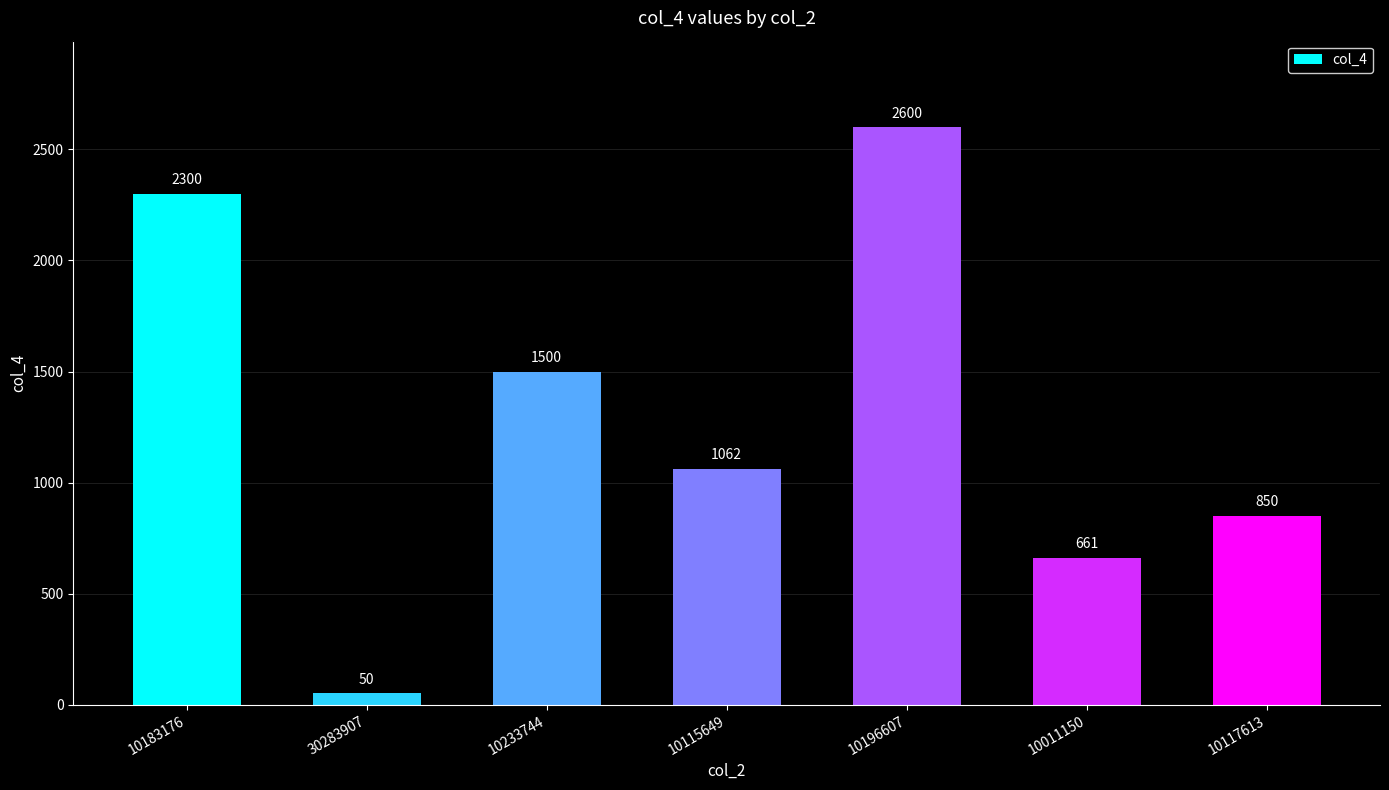

How many data points are less than 1062?

3